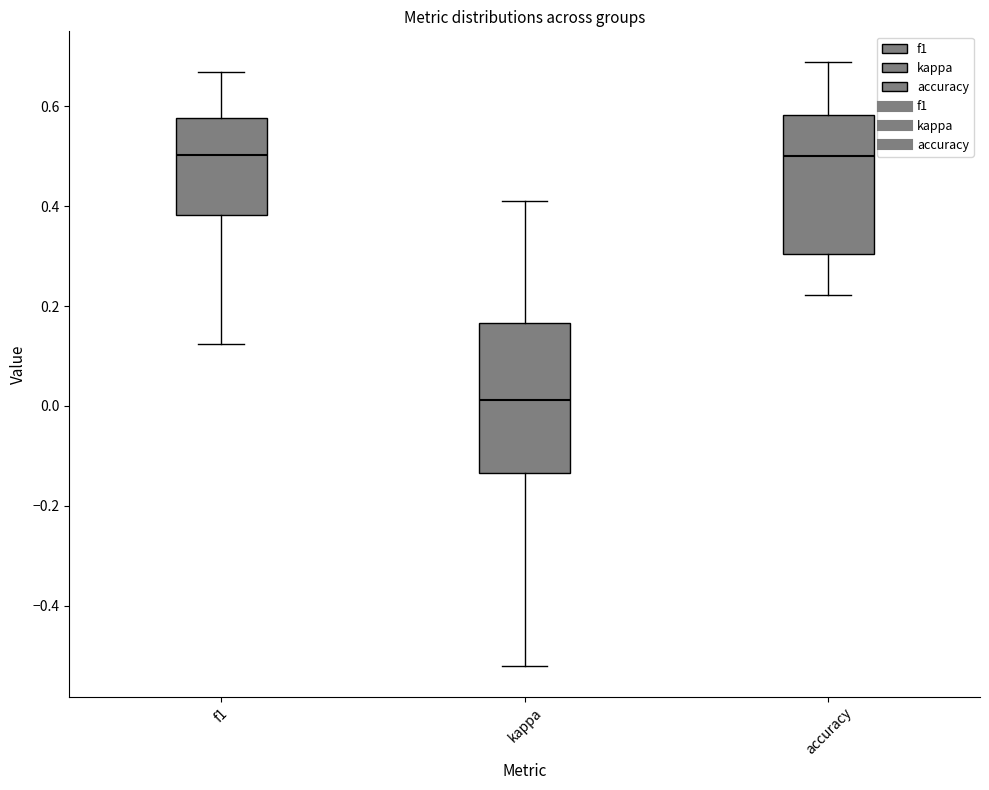

Reading left to right, transcribe this box plot: for each box, give where its median line is, the range the box spans, and where its two whiskers end, as read against the y-axis. The values are not printed on the chart, so give them approximately, as read against the axis.

f1: median 0.50, box 0.38 to 0.58, whiskers 0.12 to 0.66
kappa: median 0.02, box -0.14 to 0.16, whiskers -0.52 to 0.42
accuracy: median 0.50, box 0.30 to 0.58, whiskers 0.22 to 0.68